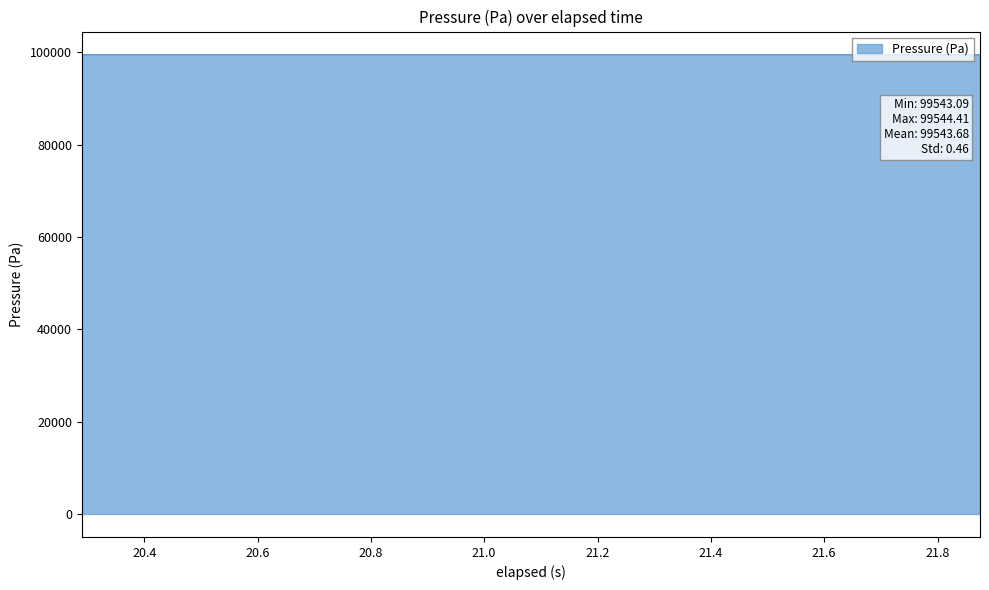

What is the maximum value shown in the chart?

99544.4